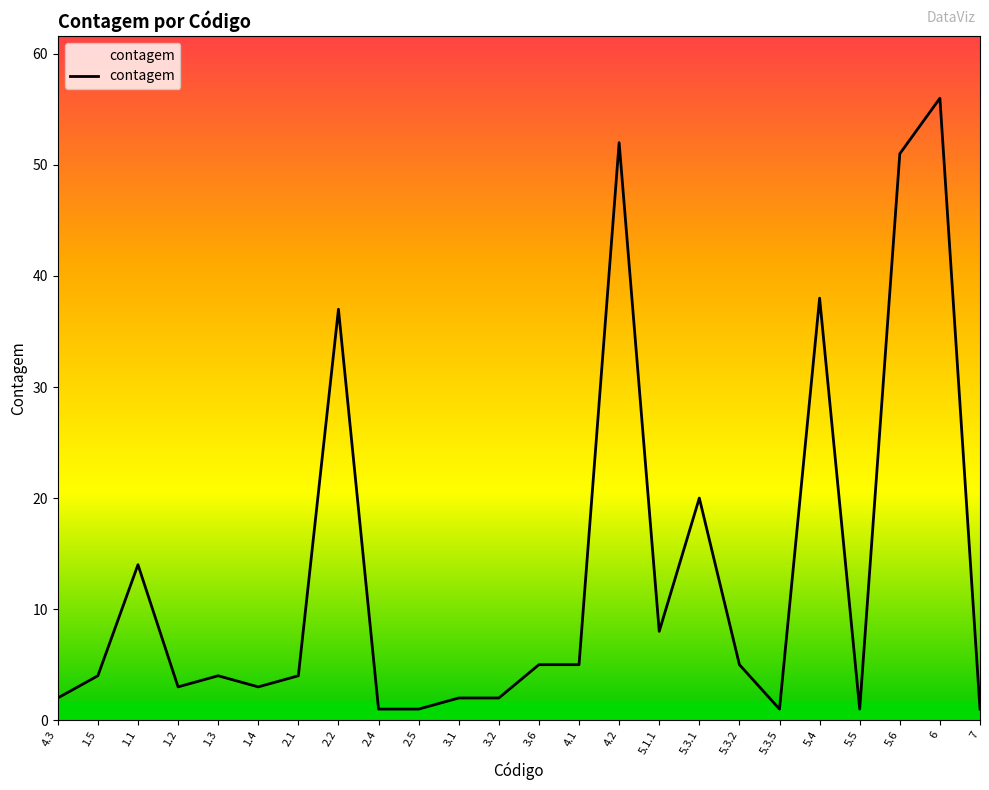

How many categories are shown in the chart?

24